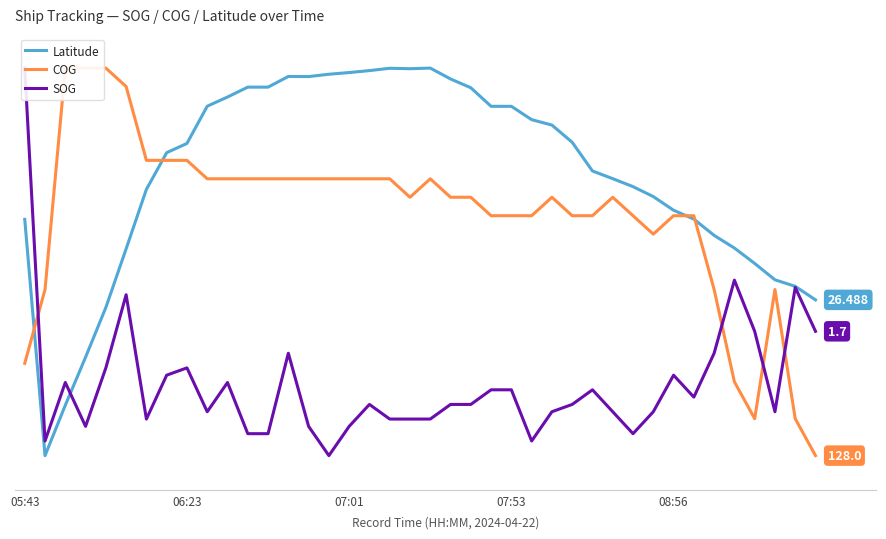

True or false: COG has a value of 1.8 at 11.

False